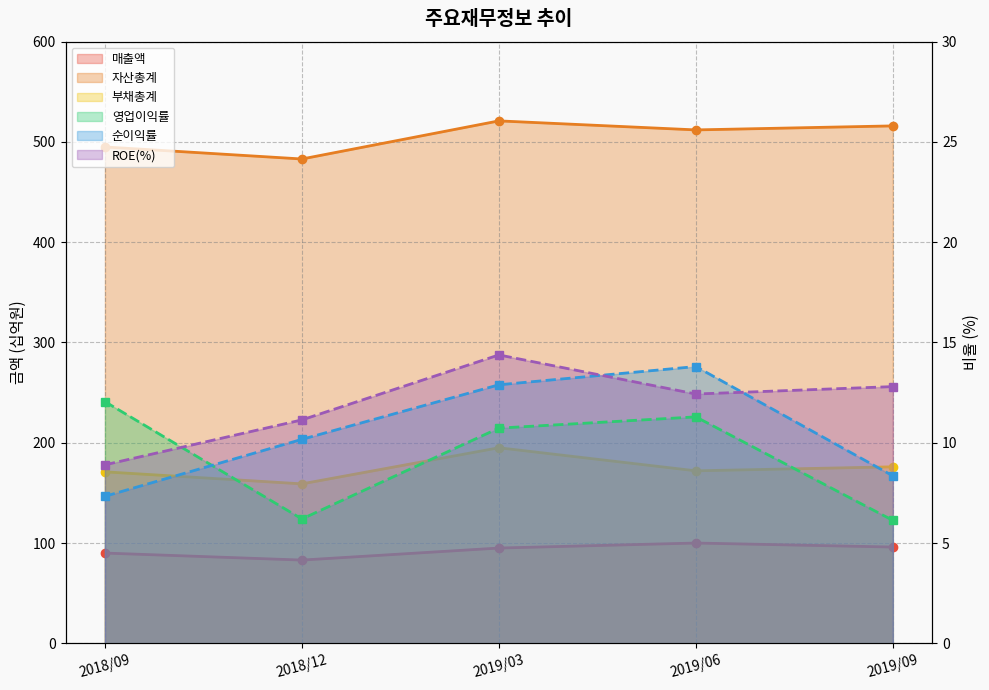

How many intersections are there between 영업이익률 and ROE(%)?

1